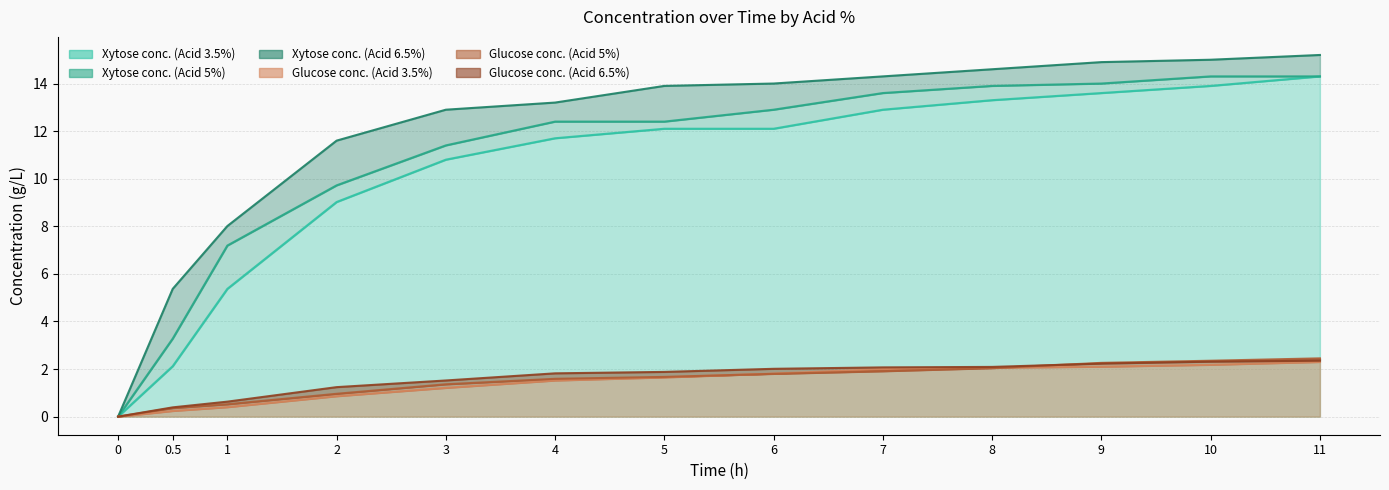

Which series ends up on top after the final intersection of Glucose conc. (Acid 3.5%) and Glucose conc. (Acid 5%)?

Glucose conc. (Acid 5%)